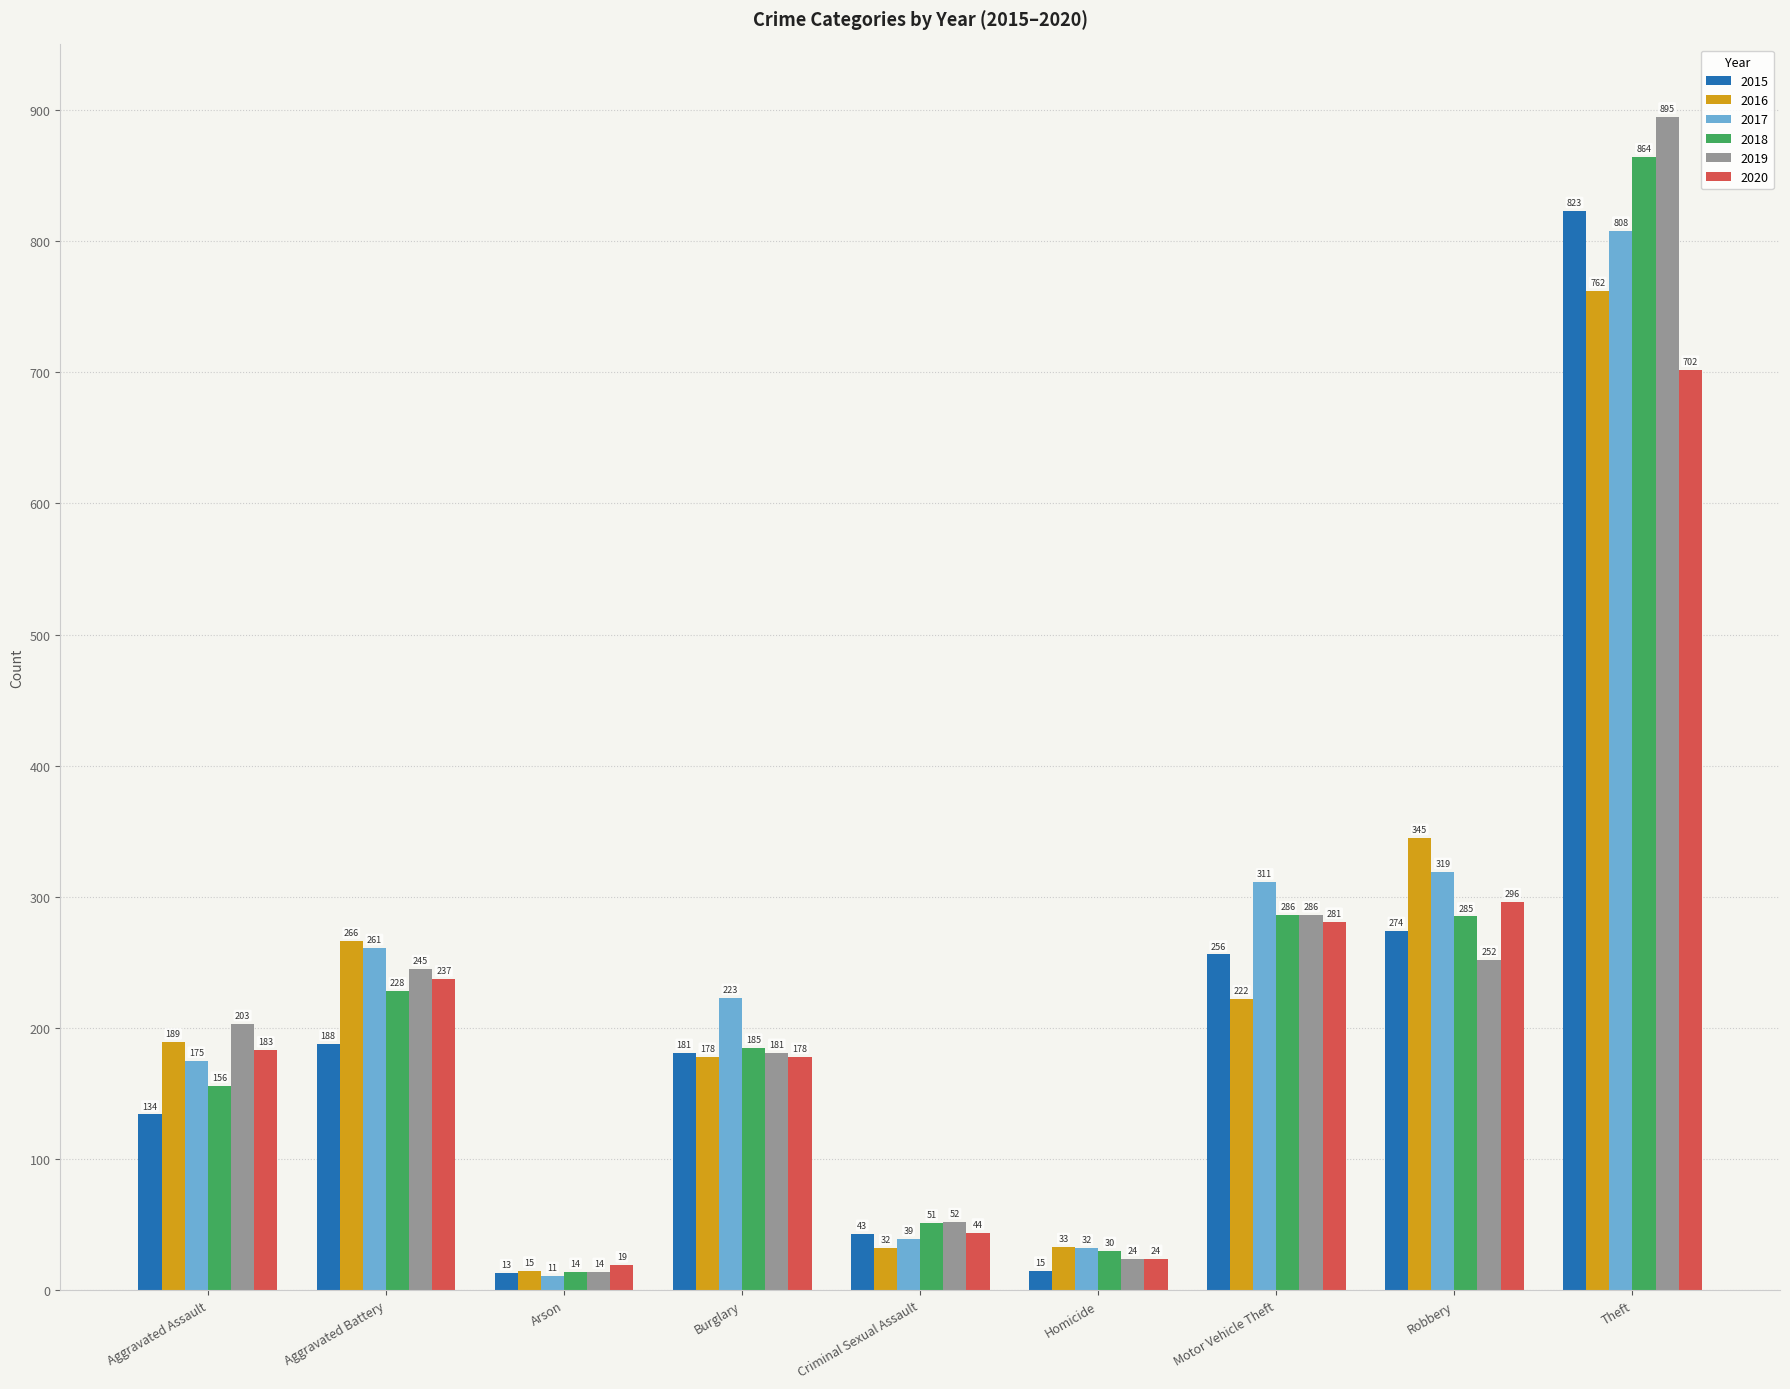

What is the difference between the highest and lowest values at Aggravated Battery?

78